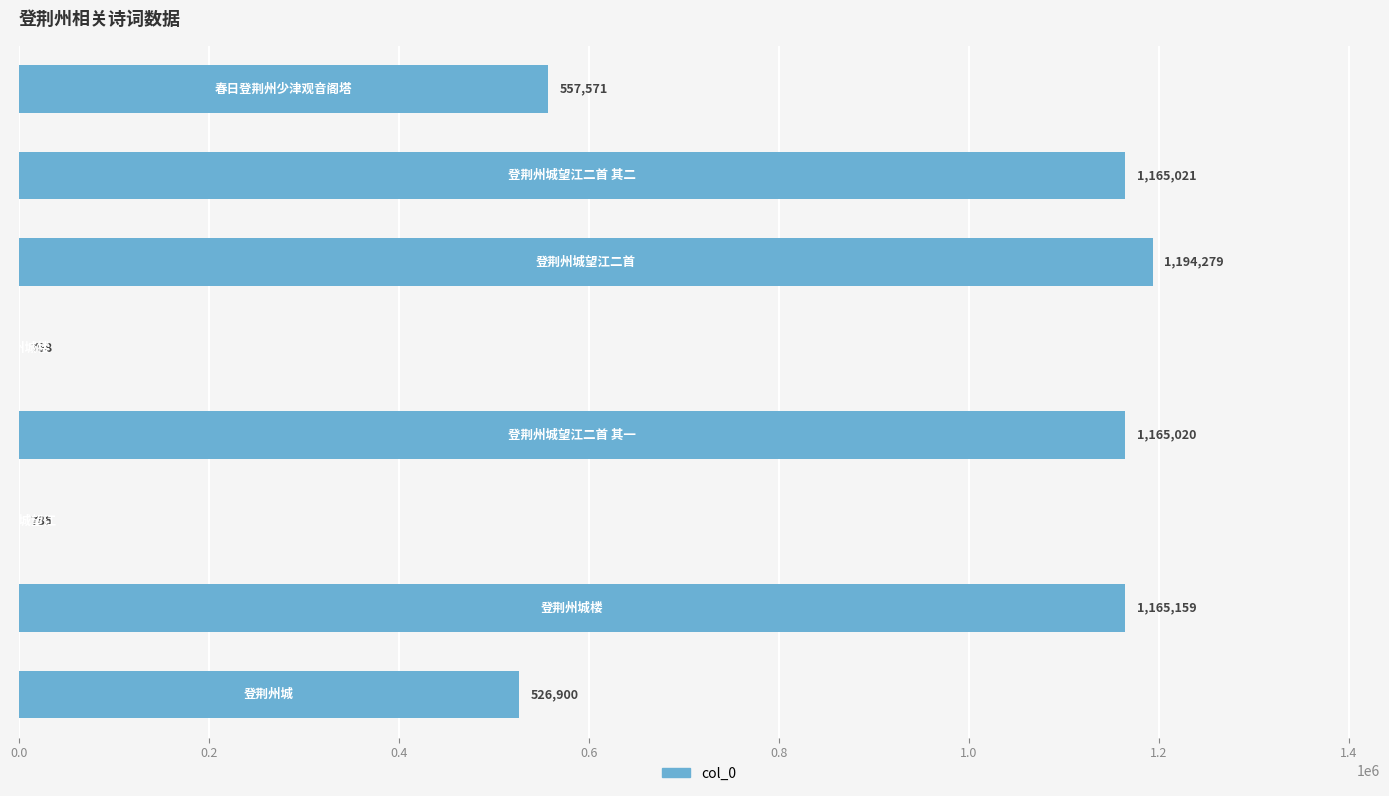

What is the maximum value shown in the chart?

1194279